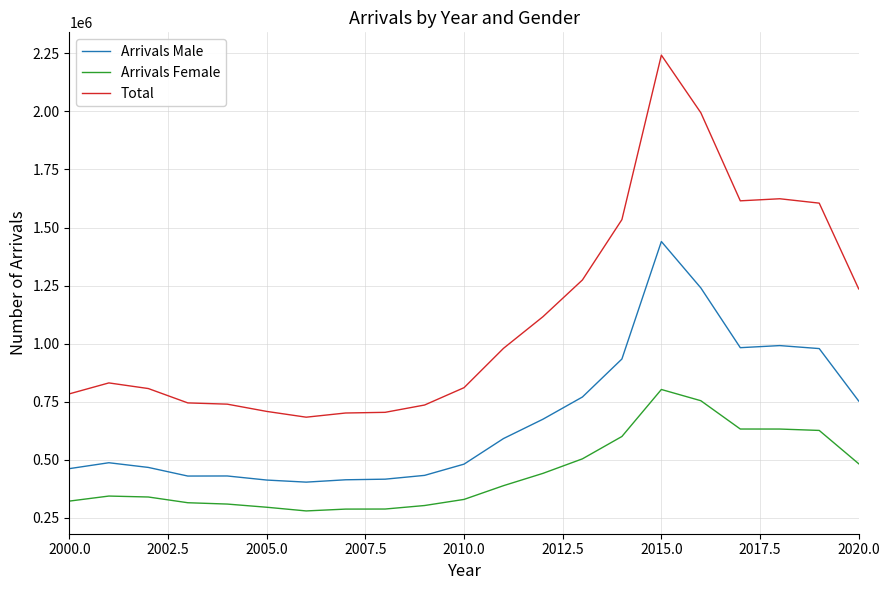

True or false: Total has more than 1 points higher than both neighbors.

True